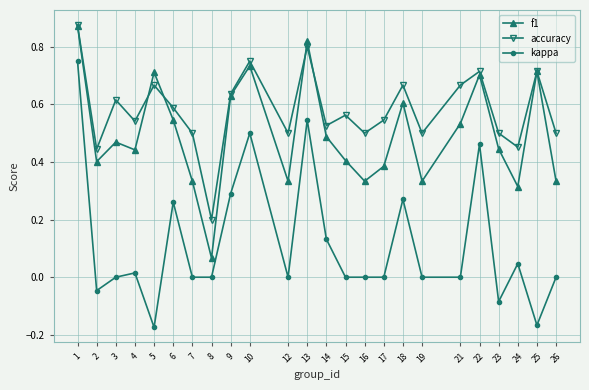

True or false: f1 and accuracy intersect in this chart.

True